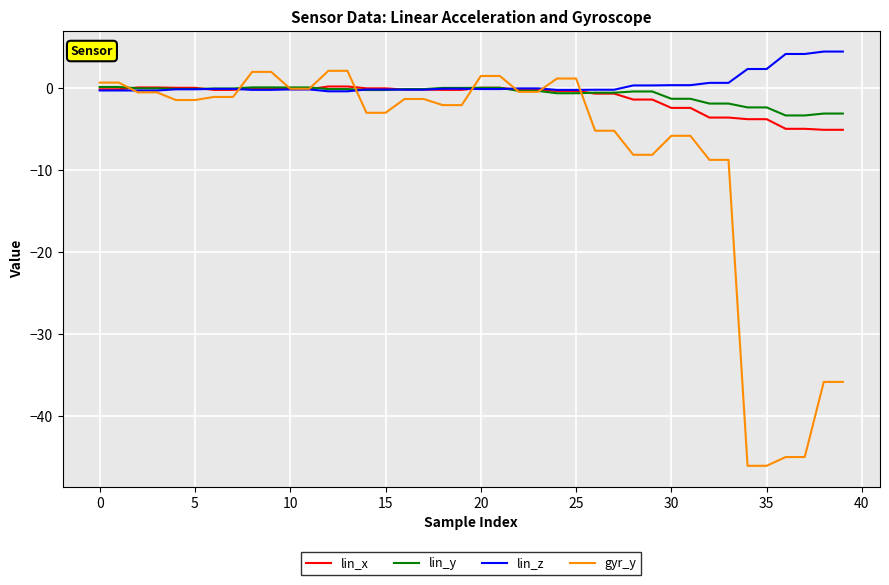

Which series has the largest range (max minus min)?

gyr_y